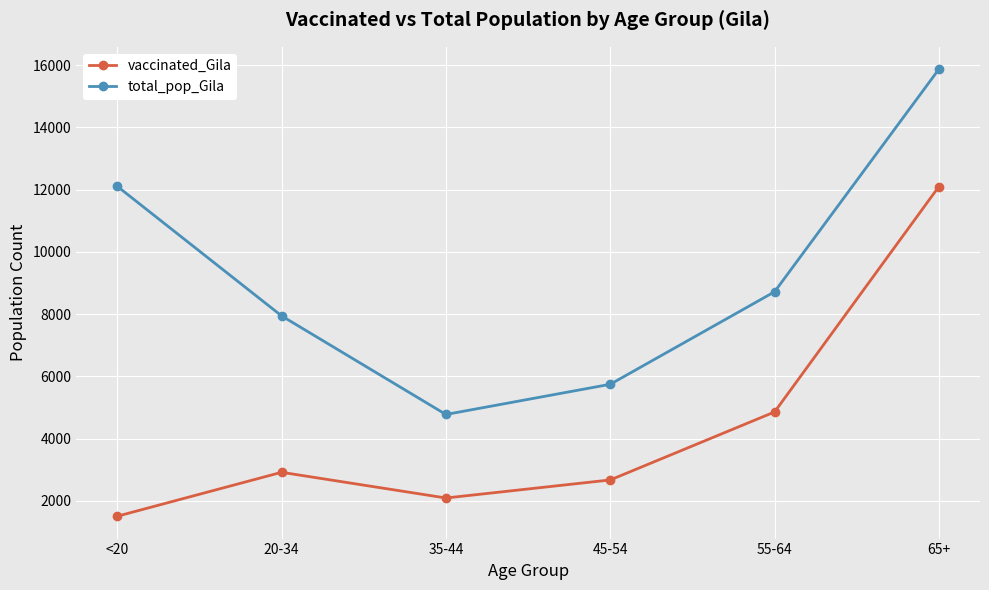

At which label is vaccinated_Gila closest to 6802?

55-64